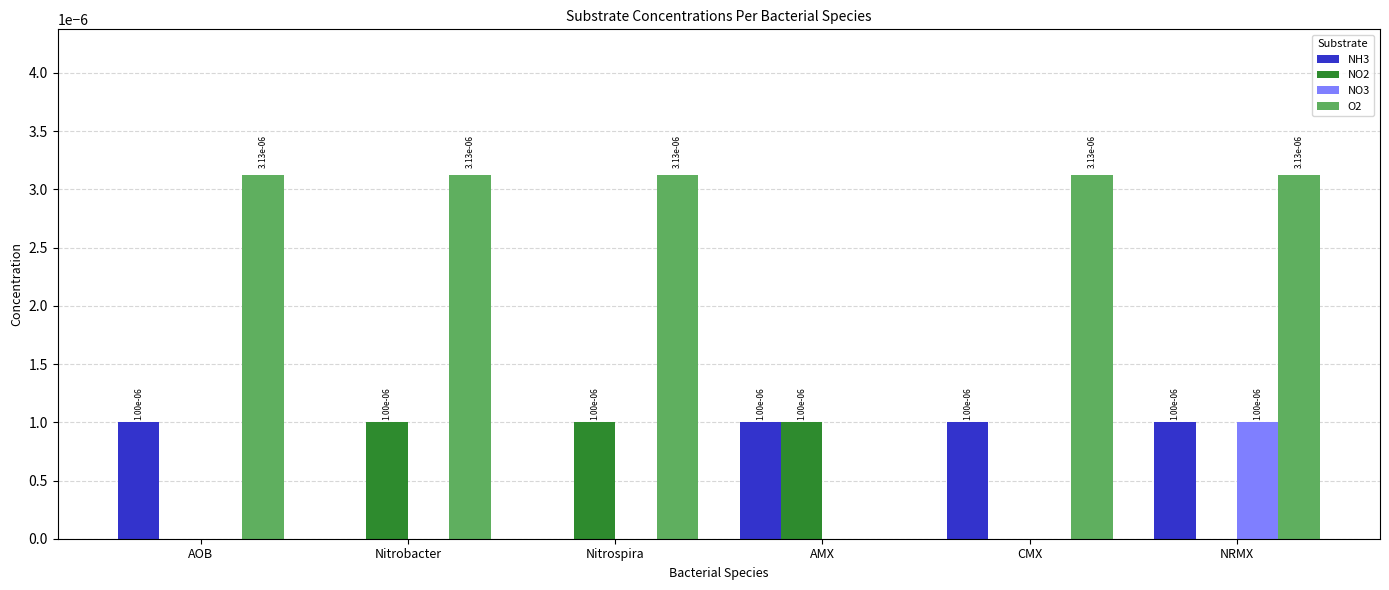

Count the NO2 values in the range 0 to 1.

6